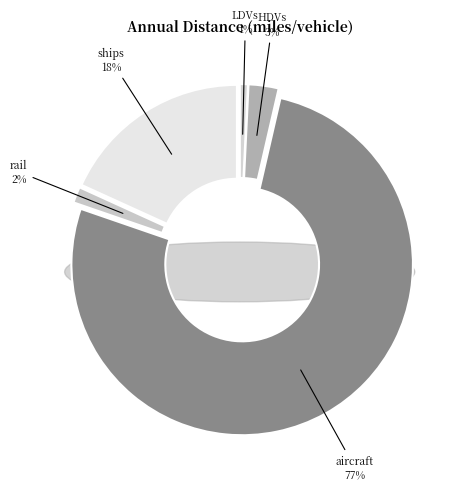

Combined, do motorbikes and HDVs account for over 50%?

No